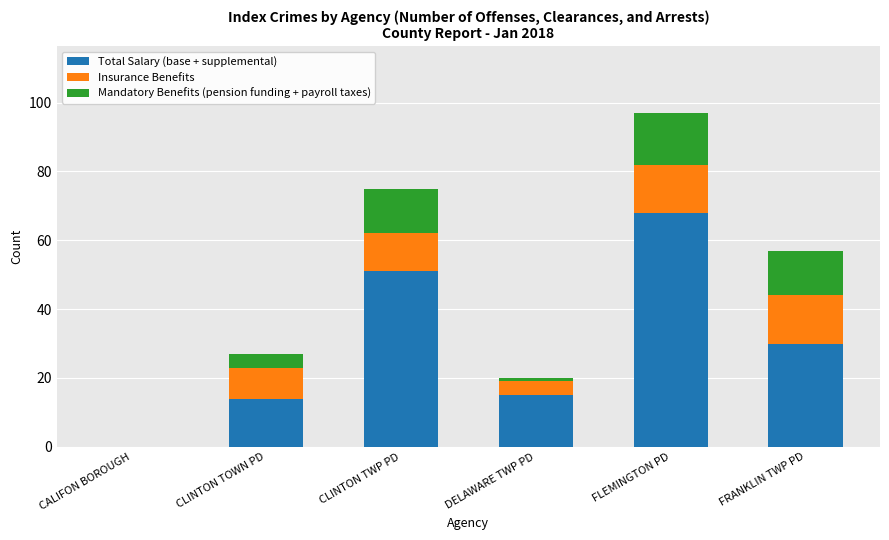

What is the sum of the Total Salary (base + supplemental) values at CALIFON BOROUGH and FRANKLIN TWP PD?

30